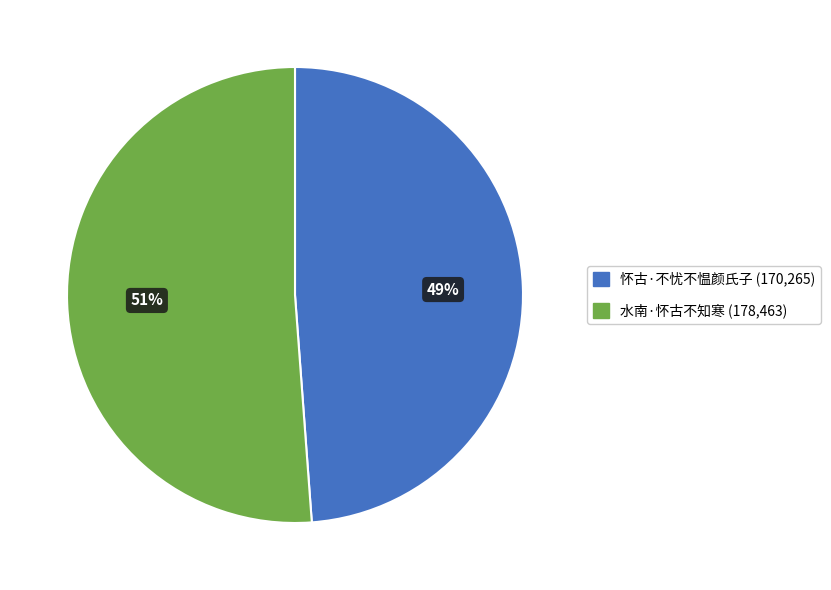

What is the largest slice in the pie chart?

水南·怀古不知寒